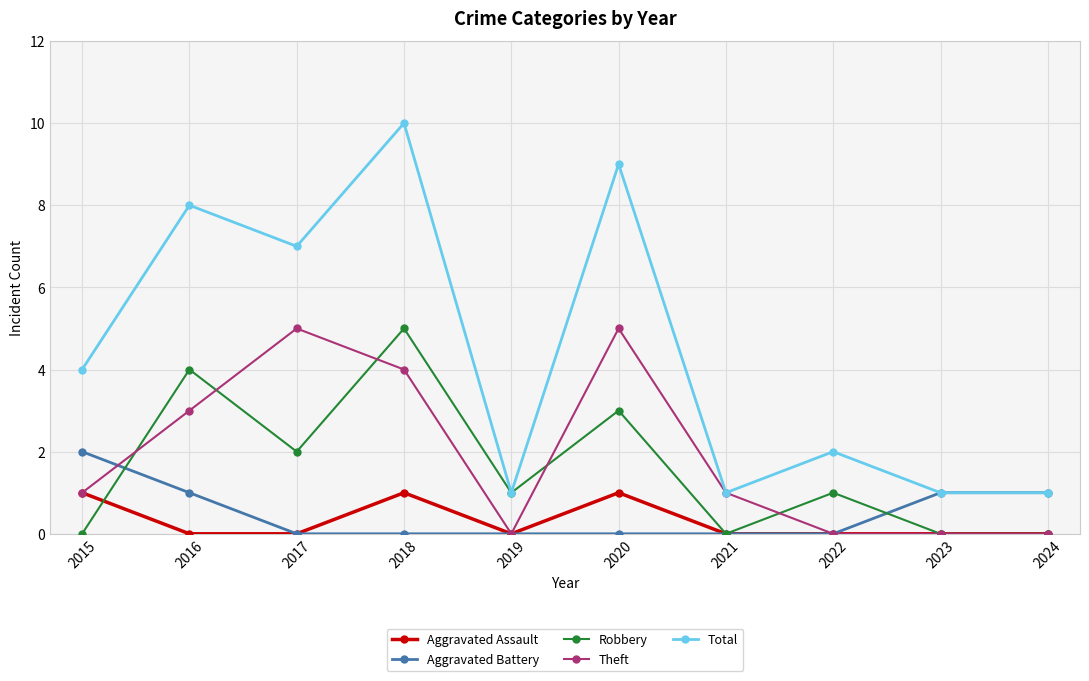

At which label does Robbery reach its peak?

2018